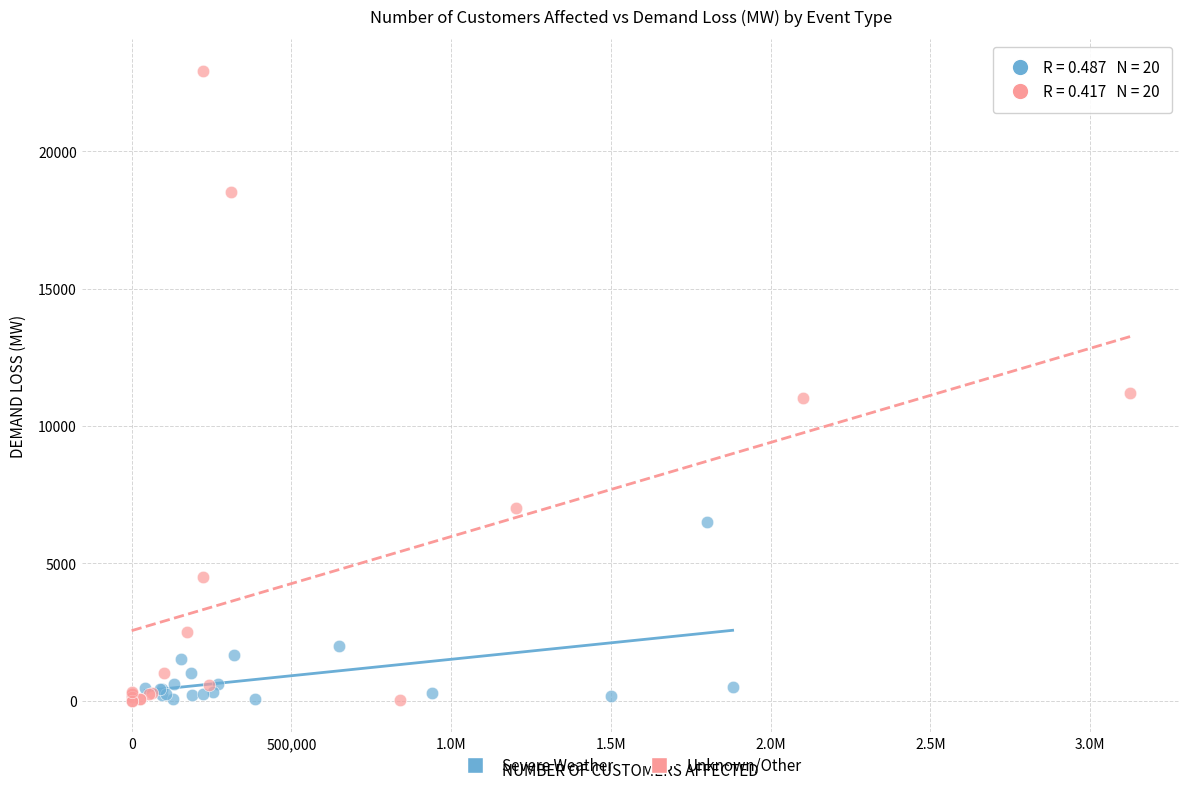

Which series has the largest Y range (max minus min)?

Unknown/Other